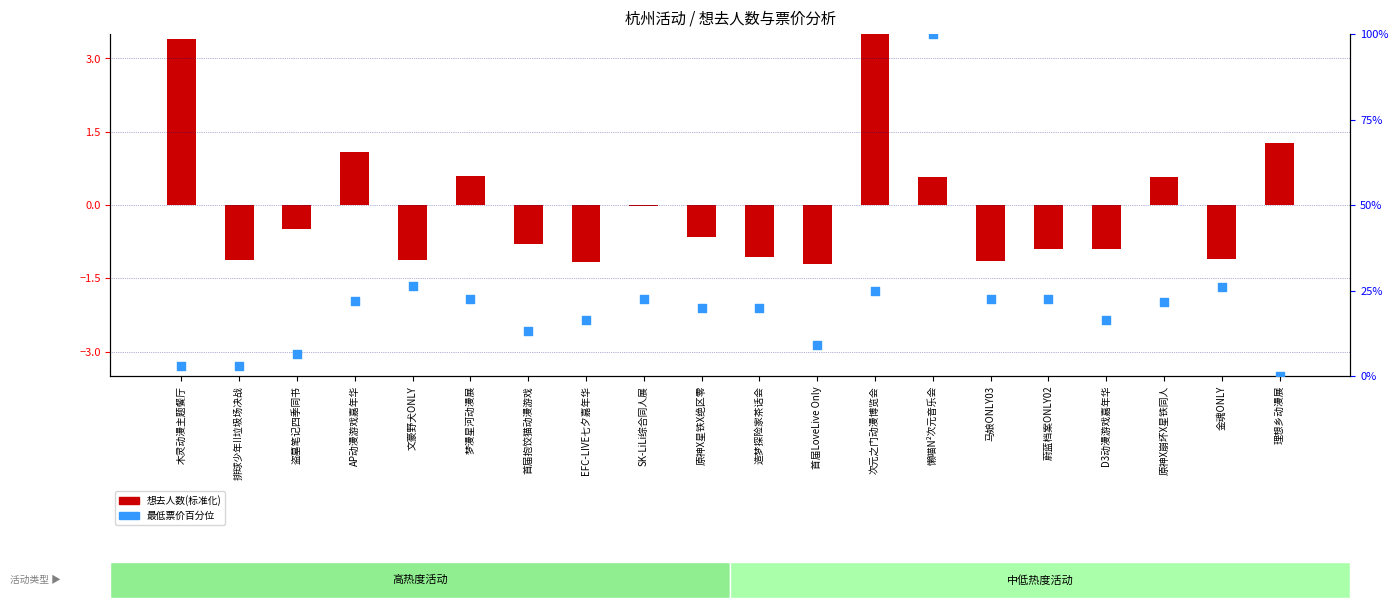

Which series has the largest total across all categories?

最低票价百分位